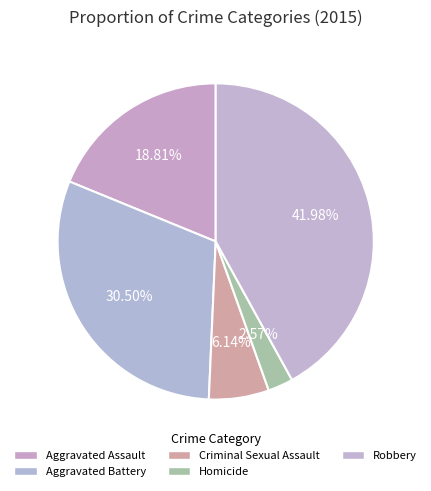

Which slice is the largest?

Robbery